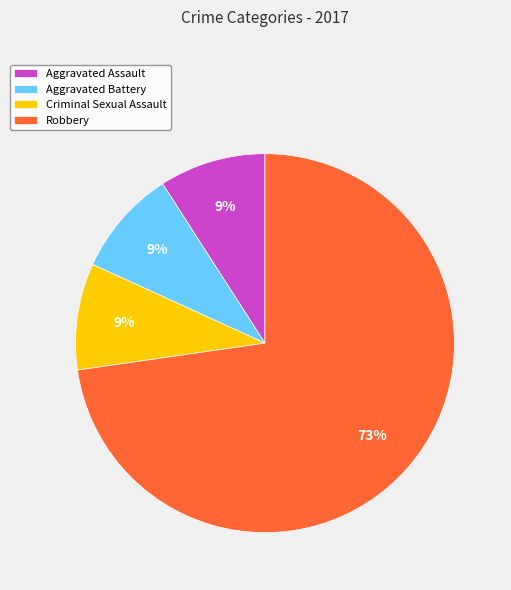

Which slice is the largest?

Robbery